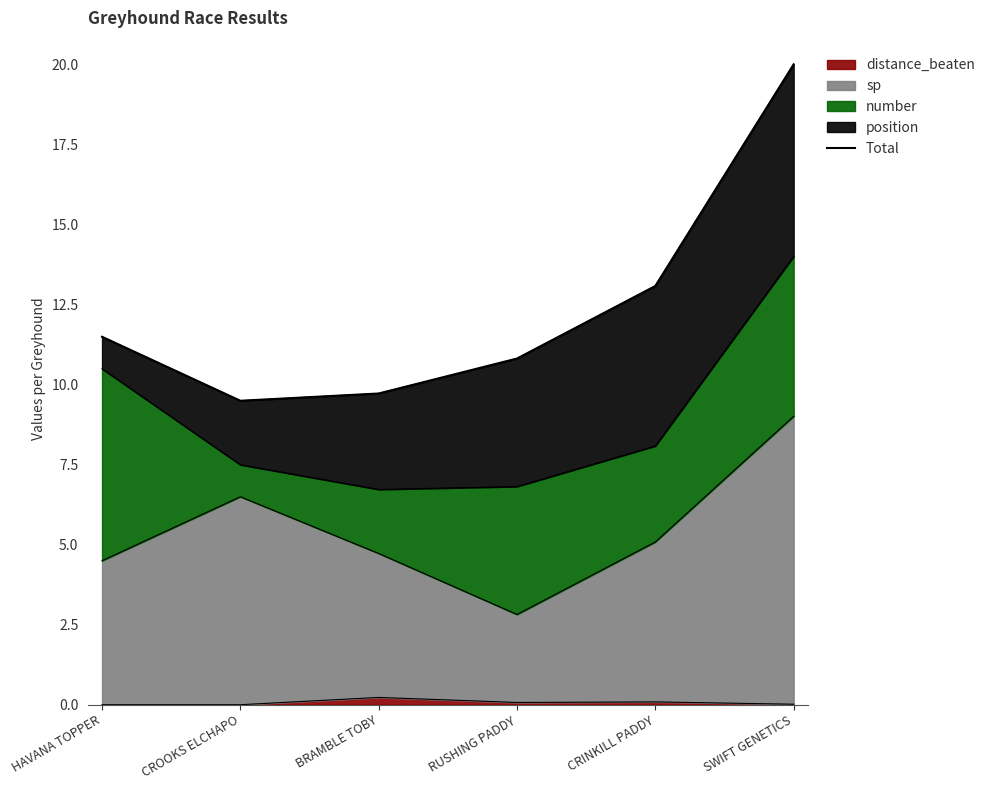

What is the smallest value displayed?

9.5